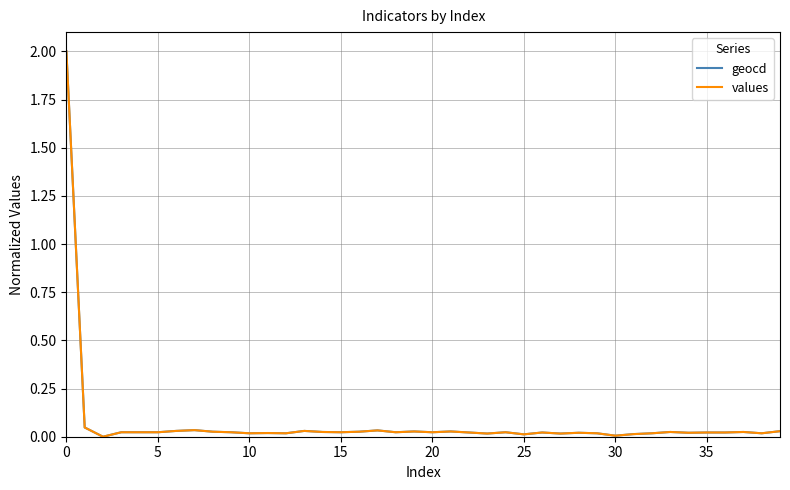

What is the highest value of the values series?

2.0